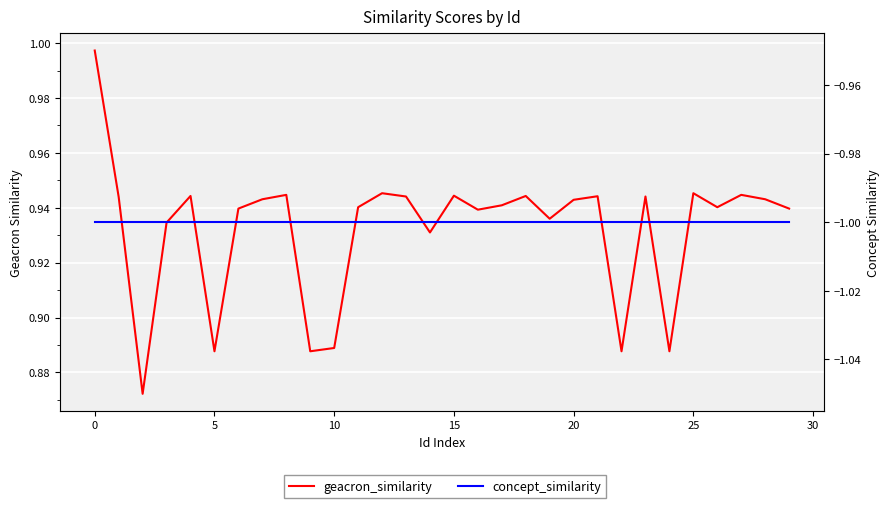

True or false: concept_similarity and geacron_similarity cross at least once.

False